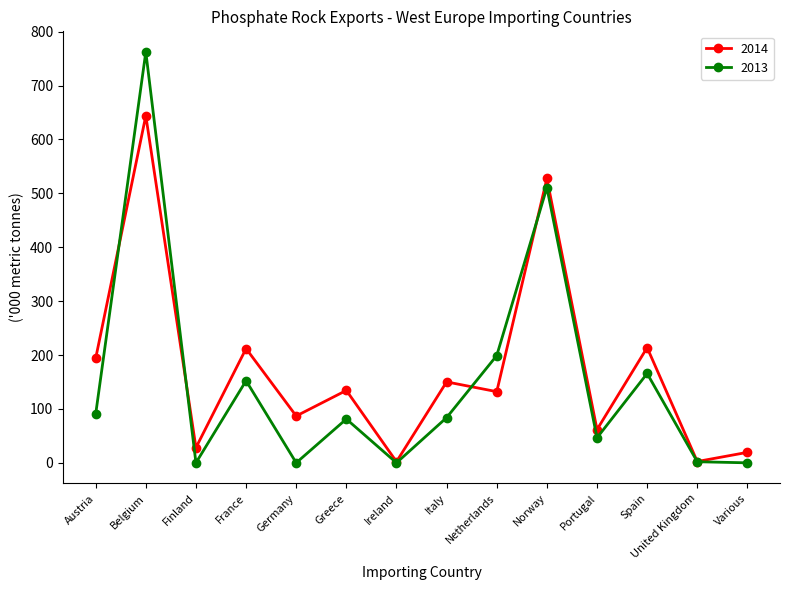

Between Ireland and Italy, which series saw the biggest shift?

2014